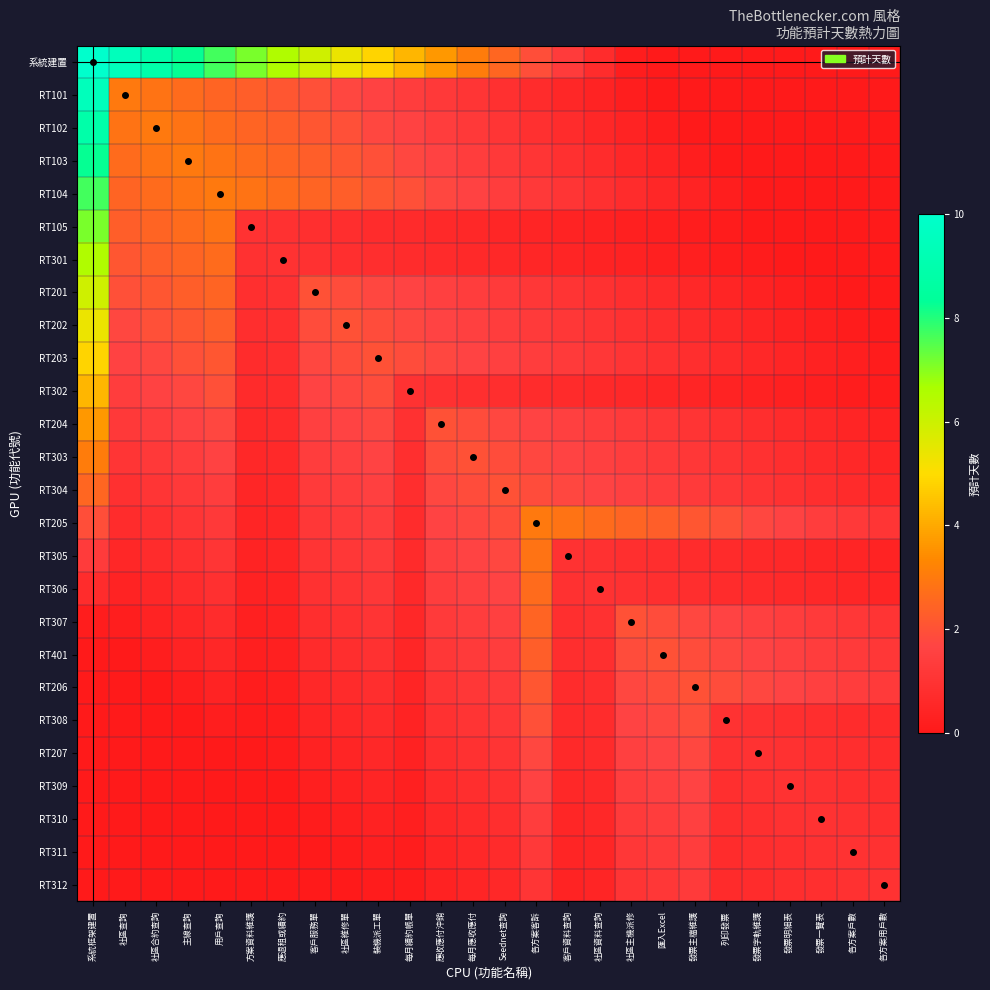

Reading left to right, transcribe all the data shown in this chart.

系統建置: 系統框架建置=10.0	社區查詢=9.4	社區合約查詢=8.8	主線查詢=8.3	用戶查詢=7.7	方案資料維護=7.1	應退租或續約=6.5	客戶服務單=6.0	社區維修單=5.4	裝機派工單=4.8	每月續約帳單=4.2	應收應付沖銷=3.7	每月應收應付=3.1	Seednet查詢=2.5	各方案客訴=1.9	客戶資料查詢=1.3	社區資料查詢=0.8	社區主機派修=0.2	匯入Excel=0.0	發票主檔維護=0.0	列印發票=0.0	發票字軌維護=0.0	發票明細表=0.0	發票一覽表=0.0	各方案戶數=0.0	各方案用戶數=0.0
RT101: 系統框架建置=9.4	社區查詢=3.0	社區合約查詢=2.8	主線查詢=2.7	用戶查詢=2.5	方案資料維護=2.3	應退租或續約=2.1	客戶服務單=2.0	社區維修單=1.8	裝機派工單=1.6	每月續約帳單=1.4	應收應付沖銷=1.3	每月應收應付=1.1	Seednet查詢=0.9	各方案客訴=0.8	客戶資料查詢=0.6	社區資料查詢=0.4	社區主機派修=0.2	匯入Excel=0.1	發票主檔維護=0.0	列印發票=0.0	發票字軌維護=0.0	發票明細表=0.0	發票一覽表=0.0	各方案戶數=0.0	各方案用戶數=0.0
RT102: 系統框架建置=8.8	社區查詢=2.8	社區合約查詢=3.0	主線查詢=2.8	用戶查詢=2.7	方案資料維護=2.5	應退租或續約=2.3	客戶服務單=2.1	社區維修單=2.0	裝機派工單=1.8	每月續約帳單=1.6	應收應付沖銷=1.4	每月應收應付=1.3	Seednet查詢=1.1	各方案客訴=0.9	客戶資料查詢=0.8	社區資料查詢=0.6	社區主機派修=0.4	匯入Excel=0.2	發票主檔維護=0.1	列印發票=0.0	發票字軌維護=0.0	發票明細表=0.0	發票一覽表=0.0	各方案戶數=0.0	各方案用戶數=0.0
RT103: 系統框架建置=8.3	社區查詢=2.7	社區合約查詢=2.8	主線查詢=3.0	用戶查詢=2.8	方案資料維護=2.7	應退租或續約=2.5	客戶服務單=2.3	社區維修單=2.1	裝機派工單=2.0	每月續約帳單=1.8	應收應付沖銷=1.6	每月應收應付=1.4	Seednet查詢=1.3	各方案客訴=1.1	客戶資料查詢=0.9	社區資料查詢=0.8	社區主機派修=0.6	匯入Excel=0.4	發票主檔維護=0.2	列印發票=0.1	發票字軌維護=0.0	發票明細表=0.0	發票一覽表=0.0	各方案戶數=0.0	各方案用戶數=0.0
RT104: 系統框架建置=7.7	社區查詢=2.5	社區合約查詢=2.7	主線查詢=2.8	用戶查詢=3.0	方案資料維護=2.8	應退租或續約=2.7	客戶服務單=2.5	社區維修單=2.3	裝機派工單=2.1	每月續約帳單=2.0	應收應付沖銷=1.8	每月應收應付=1.6	Seednet查詢=1.4	各方案客訴=1.3	客戶資料查詢=1.1	社區資料查詢=0.9	社區主機派修=0.8	匯入Excel=0.6	發票主檔維護=0.4	列印發票=0.2	發票字軌維護=0.1	發票明細表=0.0	發票一覽表=0.0	各方案戶數=0.0	各方案用戶數=0.0
RT105: 系統框架建置=7.1	社區查詢=2.3	社區合約查詢=2.5	主線查詢=2.7	用戶查詢=2.8	方案資料維護=1.0	應退租或續約=0.9	客戶服務單=0.9	社區維修單=0.8	裝機派工單=0.8	每月續約帳單=0.7	應收應付沖銷=0.7	每月應收應付=0.6	Seednet查詢=0.5	各方案客訴=0.5	客戶資料查詢=0.4	社區資料查詢=0.4	社區主機派修=0.3	匯入Excel=0.2	發票主檔維護=0.2	列印發票=0.1	發票字軌維護=0.1	發票明細表=0.0	發票一覽表=0.0	各方案戶數=0.0	各方案用戶數=0.0
RT301: 系統框架建置=6.5	社區查詢=2.1	社區合約查詢=2.3	主線查詢=2.5	用戶查詢=2.7	方案資料維護=0.9	應退租或續約=1.0	客戶服務單=0.9	社區維修單=0.9	裝機派工單=0.8	每月續約帳單=0.8	應收應付沖銷=0.7	每月應收應付=0.7	Seednet查詢=0.6	各方案客訴=0.5	客戶資料查詢=0.5	社區資料查詢=0.4	社區主機派修=0.4	匯入Excel=0.3	發票主檔維護=0.2	列印發票=0.2	發票字軌維護=0.1	發票明細表=0.1	發票一覽表=0.0	各方案戶數=0.0	各方案用戶數=0.0
RT201: 系統框架建置=6.0	社區查詢=2.0	社區合約查詢=2.1	主線查詢=2.3	用戶查詢=2.5	方案資料維護=0.9	應退租或續約=0.9	客戶服務單=2.0	社區維修單=1.9	裝機派工單=1.8	每月續約帳單=1.7	應收應付沖銷=1.5	每月應收應付=1.4	Seednet查詢=1.3	各方案客訴=1.2	客戶資料查詢=1.1	社區資料查詢=1.0	社區主機派修=0.8	匯入Excel=0.7	發票主檔維護=0.6	列印發票=0.5	發票字軌維護=0.4	發票明細表=0.3	發票一覽表=0.2	各方案戶數=0.0	各方案用戶數=0.0
RT202: 系統框架建置=5.4	社區查詢=1.8	社區合約查詢=2.0	主線查詢=2.1	用戶查詢=2.3	方案資料維護=0.8	應退租或續約=0.9	客戶服務單=1.9	社區維修單=2.0	裝機派工單=1.9	每月續約帳單=1.8	應收應付沖銷=1.7	每月應收應付=1.5	Seednet查詢=1.4	各方案客訴=1.3	客戶資料查詢=1.2	社區資料查詢=1.1	社區主機派修=1.0	匯入Excel=0.8	發票主檔維護=0.7	列印發票=0.6	發票字軌維護=0.5	發票明細表=0.4	發票一覽表=0.3	各方案戶數=0.2	各方案用戶數=0.0
RT203: 系統框架建置=4.8	社區查詢=1.6	社區合約查詢=1.8	主線查詢=2.0	用戶查詢=2.1	方案資料維護=0.8	應退租或續約=0.8	客戶服務單=1.8	社區維修單=1.9	裝機派工單=2.0	每月續約帳單=1.9	應收應付沖銷=1.8	每月應收應付=1.7	Seednet查詢=1.5	各方案客訴=1.4	客戶資料查詢=1.3	社區資料查詢=1.2	社區主機派修=1.1	匯入Excel=1.0	發票主檔維護=0.8	列印發票=0.7	發票字軌維護=0.6	發票明細表=0.5	發票一覽表=0.4	各方案戶數=0.3	各方案用戶數=0.2
RT302: 系統框架建置=4.2	社區查詢=1.4	社區合約查詢=1.6	主線查詢=1.8	用戶查詢=2.0	方案資料維護=0.7	應退租或續約=0.8	客戶服務單=1.7	社區維修單=1.8	裝機派工單=1.9	每月續約帳單=1.0	應收應付沖銷=0.9	每月應收應付=0.9	Seednet查詢=0.8	各方案客訴=0.8	客戶資料查詢=0.7	社區資料查詢=0.7	社區主機派修=0.6	匯入Excel=0.5	發票主檔維護=0.5	列印發票=0.4	發票字軌維護=0.4	發票明細表=0.3	發票一覽表=0.2	各方案戶數=0.2	各方案用戶數=0.1
RT204: 系統框架建置=3.7	社區查詢=1.3	社區合約查詢=1.4	主線查詢=1.6	用戶查詢=1.8	方案資料維護=0.7	應退租或續約=0.7	客戶服務單=1.5	社區維修單=1.7	裝機派工單=1.8	每月續約帳單=0.9	應收應付沖銷=2.0	每月應收應付=1.9	Seednet查詢=1.8	各方案客訴=1.7	客戶資料查詢=1.5	社區資料查詢=1.4	社區主機派修=1.3	匯入Excel=1.2	發票主檔維護=1.1	列印發票=1.0	發票字軌維護=0.8	發票明細表=0.7	發票一覽表=0.6	各方案戶數=0.5	各方案用戶數=0.4
RT303: 系統框架建置=3.1	社區查詢=1.1	社區合約查詢=1.3	主線查詢=1.4	用戶查詢=1.6	方案資料維護=0.6	應退租或續約=0.7	客戶服務單=1.4	社區維修單=1.5	裝機派工單=1.7	每月續約帳單=0.9	應收應付沖銷=1.9	每月應收應付=2.0	Seednet查詢=1.9	各方案客訴=1.8	客戶資料查詢=1.7	社區資料查詢=1.5	社區主機派修=1.4	匯入Excel=1.3	發票主檔維護=1.2	列印發票=1.1	發票字軌維護=1.0	發票明細表=0.8	發票一覽表=0.7	各方案戶數=0.6	各方案用戶數=0.5
RT304: 系統框架建置=2.5	社區查詢=0.9	社區合約查詢=1.1	主線查詢=1.3	用戶查詢=1.4	方案資料維護=0.5	應退租或續約=0.6	客戶服務單=1.3	社區維修單=1.4	裝機派工單=1.5	每月續約帳單=0.8	應收應付沖銷=1.8	每月應收應付=1.9	Seednet查詢=2.0	各方案客訴=1.9	客戶資料查詢=1.8	社區資料查詢=1.7	社區主機派修=1.5	匯入Excel=1.4	發票主檔維護=1.3	列印發票=1.2	發票字軌維護=1.1	發票明細表=1.0	發票一覽表=0.8	各方案戶數=0.7	各方案用戶數=0.6
RT205: 系統框架建置=1.9	社區查詢=0.8	社區合約查詢=0.9	主線查詢=1.1	用戶查詢=1.3	方案資料維護=0.5	應退租或續約=0.5	客戶服務單=1.2	社區維修單=1.3	裝機派工單=1.4	每月續約帳單=0.8	應收應付沖銷=1.7	每月應收應付=1.8	Seednet查詢=1.9	各方案客訴=3.0	客戶資料查詢=2.8	社區資料查詢=2.7	社區主機派修=2.5	匯入Excel=2.3	發票主檔維護=2.1	列印發票=2.0	發票字軌維護=1.8	發票明細表=1.6	發票一覽表=1.4	各方案戶數=1.3	各方案用戶數=1.1
RT305: 系統框架建置=1.3	社區查詢=0.6	社區合約查詢=0.8	主線查詢=0.9	用戶查詢=1.1	方案資料維護=0.4	應退租或續約=0.5	客戶服務單=1.1	社區維修單=1.2	裝機派工單=1.3	每月續約帳單=0.7	應收應付沖銷=1.5	每月應收應付=1.7	Seednet查詢=1.8	各方案客訴=2.8	客戶資料查詢=1.0	社區資料查詢=0.9	社區主機派修=0.9	匯入Excel=0.8	發票主檔維護=0.8	列印發票=0.7	發票字軌維護=0.7	發票明細表=0.6	發票一覽表=0.5	各方案戶數=0.5	各方案用戶數=0.4
RT306: 系統框架建置=0.8	社區查詢=0.4	社區合約查詢=0.6	主線查詢=0.8	用戶查詢=0.9	方案資料維護=0.4	應退租或續約=0.4	客戶服務單=1.0	社區維修單=1.1	裝機派工單=1.2	每月續約帳單=0.7	應收應付沖銷=1.4	每月應收應付=1.5	Seednet查詢=1.7	各方案客訴=2.7	客戶資料查詢=0.9	社區資料查詢=1.0	社區主機派修=0.9	匯入Excel=0.9	發票主檔維護=0.8	列印發票=0.8	發票字軌維護=0.7	發票明細表=0.7	發票一覽表=0.6	各方案戶數=0.5	各方案用戶數=0.5
RT307: 系統框架建置=0.2	社區查詢=0.2	社區合約查詢=0.4	主線查詢=0.6	用戶查詢=0.8	方案資料維護=0.3	應退租或續約=0.4	客戶服務單=0.8	社區維修單=1.0	裝機派工單=1.1	每月續約帳單=0.6	應收應付沖銷=1.3	每月應收應付=1.4	Seednet查詢=1.5	各方案客訴=2.5	客戶資料查詢=0.9	社區資料查詢=0.9	社區主機派修=2.0	匯入Excel=1.9	發票主檔維護=1.8	列印發票=1.7	發票字軌維護=1.5	發票明細表=1.4	發票一覽表=1.3	各方案戶數=1.2	各方案用戶數=1.1
RT401: 系統框架建置=0.0	社區查詢=0.1	社區合約查詢=0.2	主線查詢=0.4	用戶查詢=0.6	方案資料維護=0.2	應退租或續約=0.3	客戶服務單=0.7	社區維修單=0.8	裝機派工單=1.0	每月續約帳單=0.5	應收應付沖銷=1.2	每月應收應付=1.3	Seednet查詢=1.4	各方案客訴=2.3	客戶資料查詢=0.8	社區資料查詢=0.9	社區主機派修=1.9	匯入Excel=2.0	發票主檔維護=1.9	列印發票=1.8	發票字軌維護=1.7	發票明細表=1.5	發票一覽表=1.4	各方案戶數=1.3	各方案用戶數=1.2
RT206: 系統框架建置=0.0	社區查詢=0.0	社區合約查詢=0.1	主線查詢=0.2	用戶查詢=0.4	方案資料維護=0.2	應退租或續約=0.2	客戶服務單=0.6	社區維修單=0.7	裝機派工單=0.8	每月續約帳單=0.5	應收應付沖銷=1.1	每月應收應付=1.2	Seednet查詢=1.3	各方案客訴=2.1	客戶資料查詢=0.8	社區資料查詢=0.8	社區主機派修=1.8	匯入Excel=1.9	發票主檔維護=2.0	列印發票=1.9	發票字軌維護=1.8	發票明細表=1.7	發票一覽表=1.5	各方案戶數=1.4	各方案用戶數=1.3
RT308: 系統框架建置=0.0	社區查詢=0.0	社區合約查詢=0.0	主線查詢=0.1	用戶查詢=0.2	方案資料維護=0.1	應退租或續約=0.2	客戶服務單=0.5	社區維修單=0.6	裝機派工單=0.7	每月續約帳單=0.4	應收應付沖銷=1.0	每月應收應付=1.1	Seednet查詢=1.2	各方案客訴=2.0	客戶資料查詢=0.7	社區資料查詢=0.8	社區主機派修=1.7	匯入Excel=1.8	發票主檔維護=1.9	列印發票=1.0	發票字軌維護=0.9	發票明細表=0.9	發票一覽表=0.8	各方案戶數=0.8	各方案用戶數=0.7
RT207: 系統框架建置=0.0	社區查詢=0.0	社區合約查詢=0.0	主線查詢=0.0	用戶查詢=0.1	方案資料維護=0.1	應退租或續約=0.1	客戶服務單=0.4	社區維修單=0.5	裝機派工單=0.6	每月續約帳單=0.4	應收應付沖銷=0.8	每月應收應付=1.0	Seednet查詢=1.1	各方案客訴=1.8	客戶資料查詢=0.7	社區資料查詢=0.7	社區主機派修=1.5	匯入Excel=1.7	發票主檔維護=1.8	列印發票=0.9	發票字軌維護=1.0	發票明細表=0.9	發票一覽表=0.9	各方案戶數=0.8	各方案用戶數=0.8
RT309: 系統框架建置=0.0	社區查詢=0.0	社區合約查詢=0.0	主線查詢=0.0	用戶查詢=0.0	方案資料維護=0.0	應退租或續約=0.1	客戶服務單=0.3	社區維修單=0.4	裝機派工單=0.5	每月續約帳單=0.3	應收應付沖銷=0.7	每月應收應付=0.8	Seednet查詢=1.0	各方案客訴=1.6	客戶資料查詢=0.6	社區資料查詢=0.7	社區主機派修=1.4	匯入Excel=1.5	發票主檔維護=1.7	列印發票=0.9	發票字軌維護=0.9	發票明細表=1.0	發票一覽表=0.9	各方案戶數=0.9	各方案用戶數=0.8
RT310: 系統框架建置=0.0	社區查詢=0.0	社區合約查詢=0.0	主線查詢=0.0	用戶查詢=0.0	方案資料維護=0.0	應退租或續約=0.0	客戶服務單=0.2	社區維修單=0.3	裝機派工單=0.4	每月續約帳單=0.2	應收應付沖銷=0.6	每月應收應付=0.7	Seednet查詢=0.8	各方案客訴=1.4	客戶資料查詢=0.5	社區資料查詢=0.6	社區主機派修=1.3	匯入Excel=1.4	發票主檔維護=1.5	列印發票=0.8	發票字軌維護=0.9	發票明細表=0.9	發票一覽表=1.0	各方案戶數=0.9	各方案用戶數=0.9
RT311: 系統框架建置=0.0	社區查詢=0.0	社區合約查詢=0.0	主線查詢=0.0	用戶查詢=0.0	方案資料維護=0.0	應退租或續約=0.0	客戶服務單=0.0	社區維修單=0.2	裝機派工單=0.3	每月續約帳單=0.2	應收應付沖銷=0.5	每月應收應付=0.6	Seednet查詢=0.7	各方案客訴=1.3	客戶資料查詢=0.5	社區資料查詢=0.5	社區主機派修=1.2	匯入Excel=1.3	發票主檔維護=1.4	列印發票=0.8	發票字軌維護=0.8	發票明細表=0.9	發票一覽表=0.9	各方案戶數=1.0	各方案用戶數=0.9
RT312: 系統框架建置=0.0	社區查詢=0.0	社區合約查詢=0.0	主線查詢=0.0	用戶查詢=0.0	方案資料維護=0.0	應退租或續約=0.0	客戶服務單=0.0	社區維修單=0.0	裝機派工單=0.2	每月續約帳單=0.1	應收應付沖銷=0.4	每月應收應付=0.5	Seednet查詢=0.6	各方案客訴=1.1	客戶資料查詢=0.4	社區資料查詢=0.5	社區主機派修=1.1	匯入Excel=1.2	發票主檔維護=1.3	列印發票=0.7	發票字軌維護=0.8	發票明細表=0.8	發票一覽表=0.9	各方案戶數=0.9	各方案用戶數=1.0